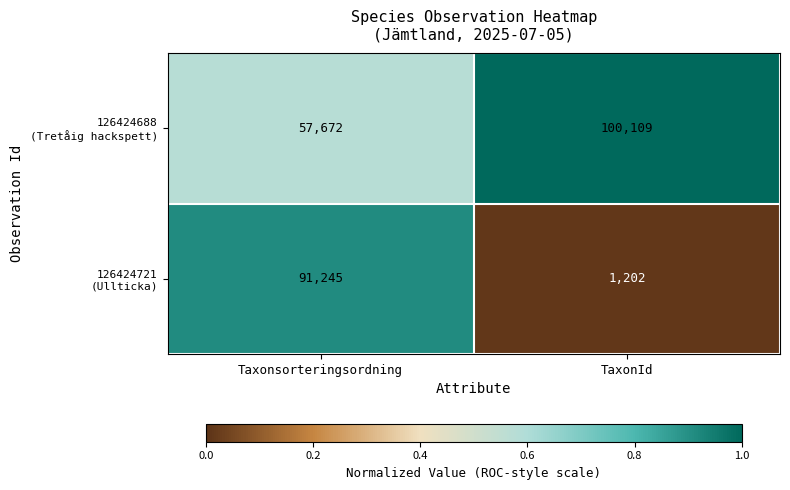

What is the difference between the highest and lowest values at Taxonsorteringsordning?

33573